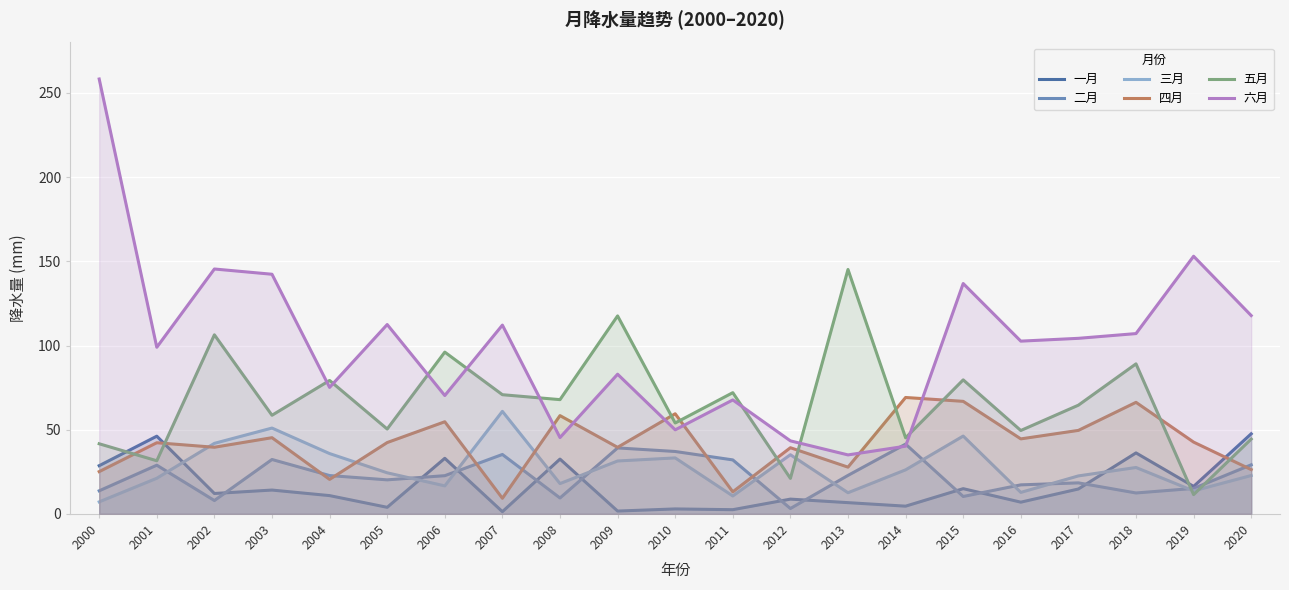

How many lines are shown in the chart?

6